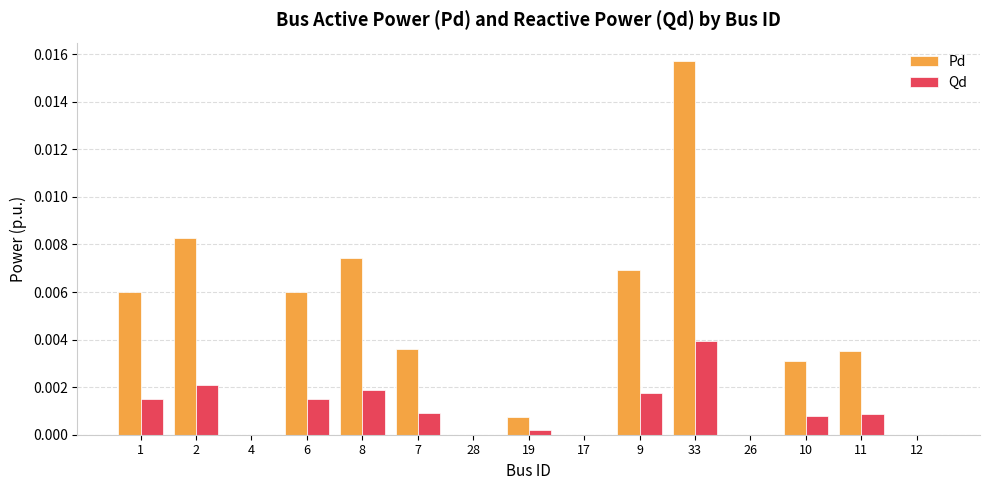

How many data points does each series have?

15